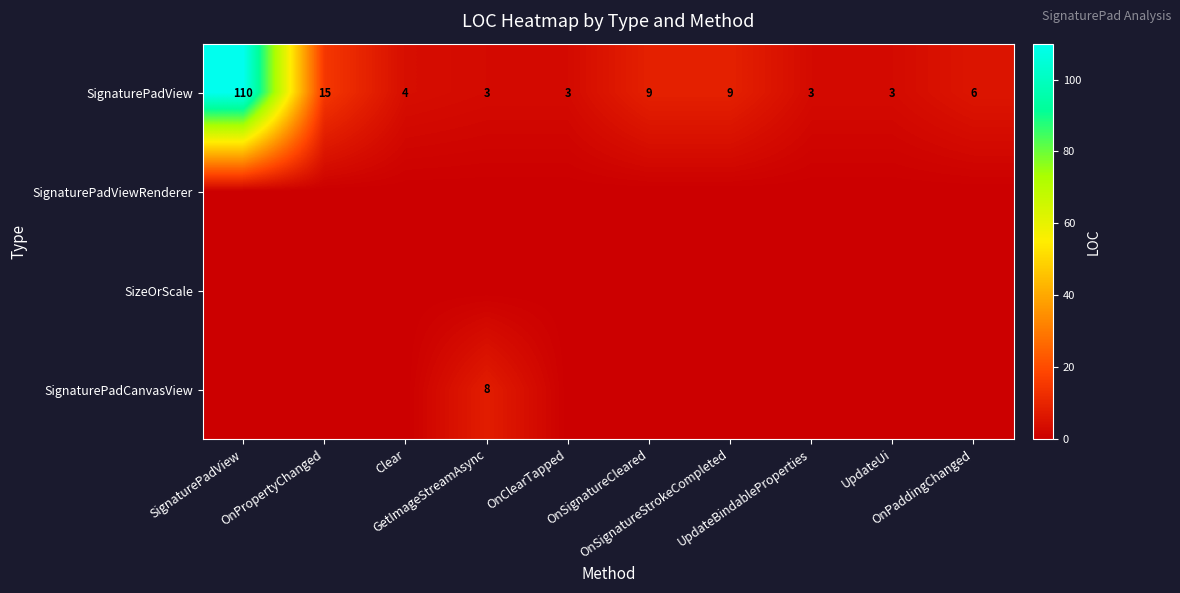

At how many categories does at least one series exceed 80?

1